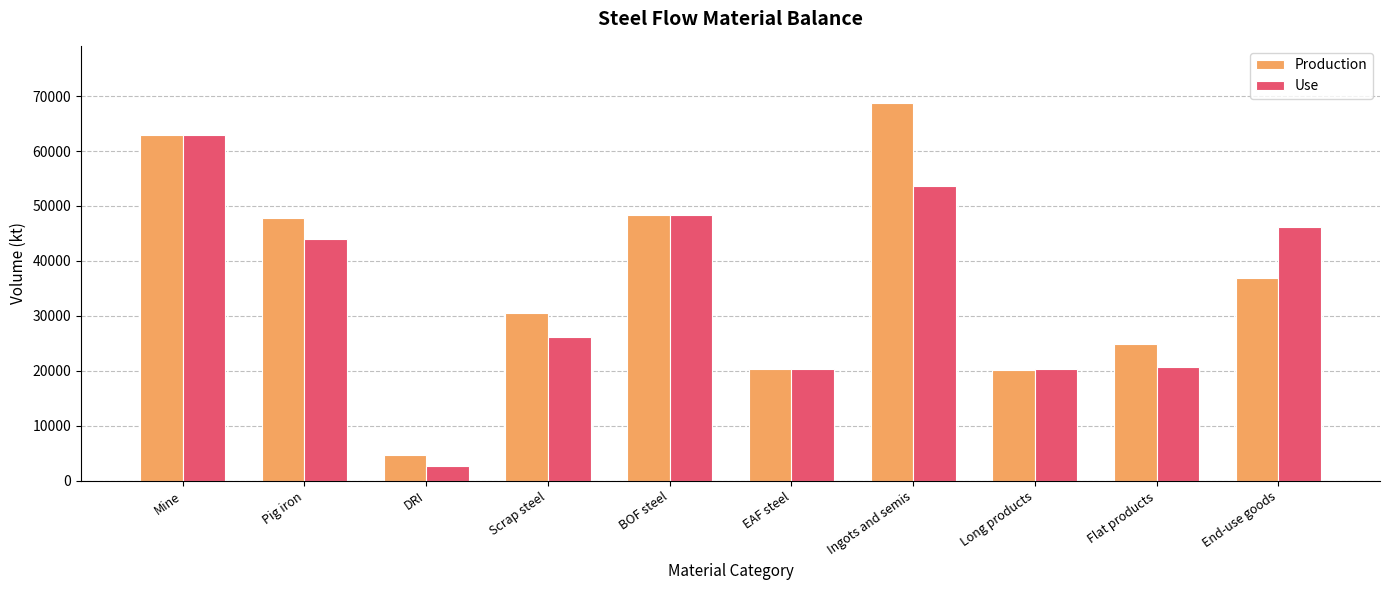

How many series are shown in this chart?

2